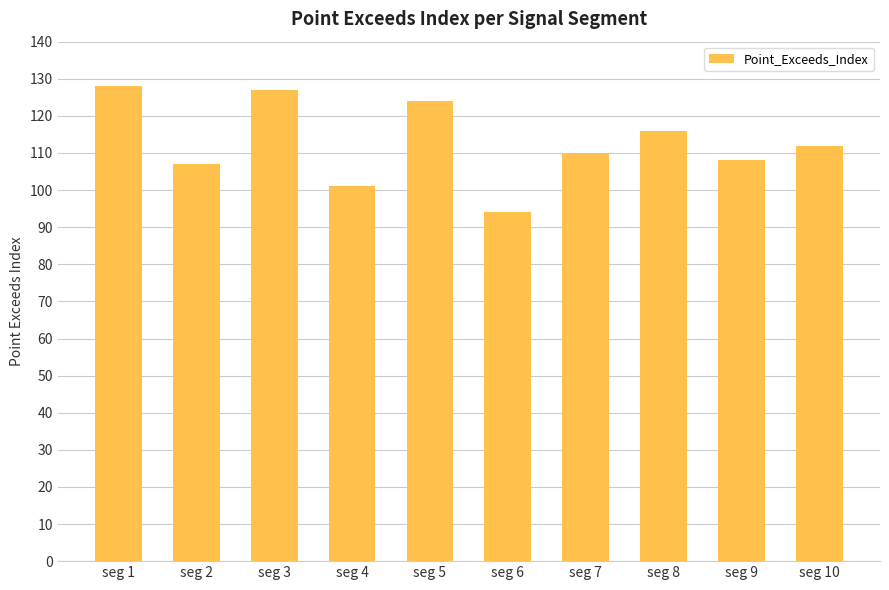

How many data points does each series have?

10